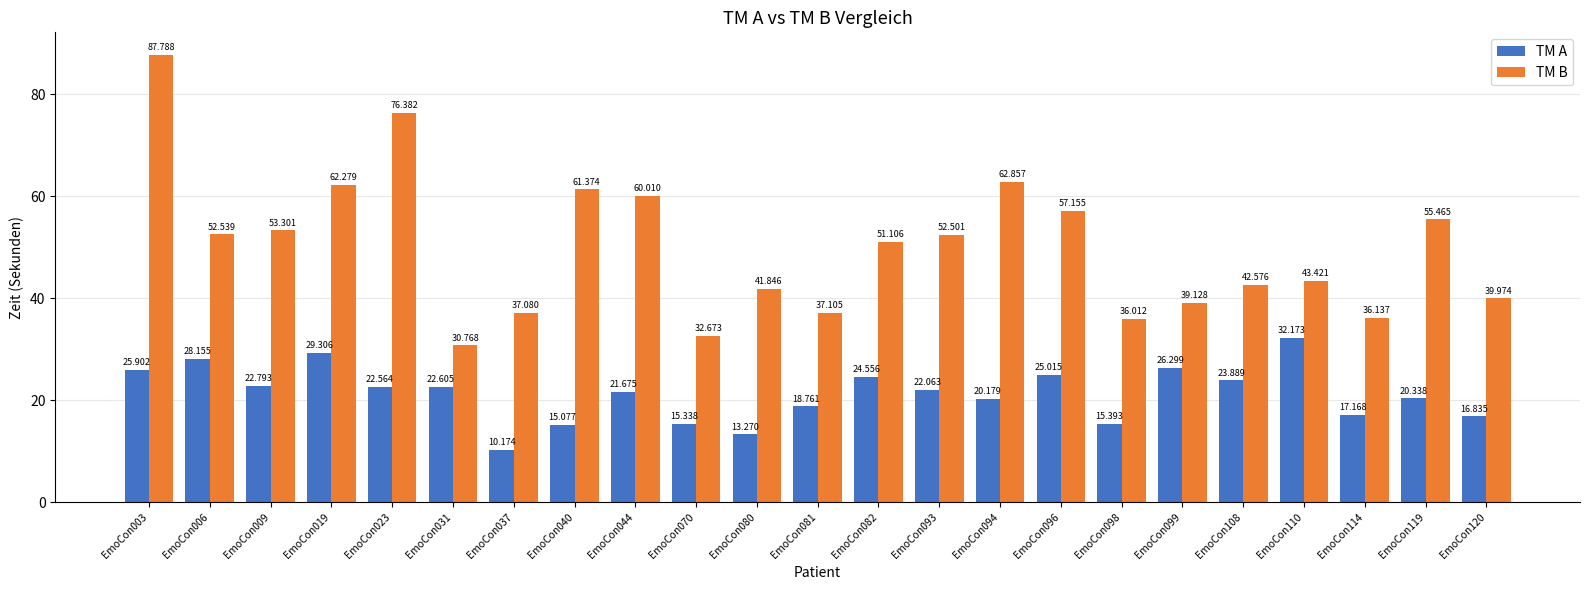

List the labels in order of TM B value, smallest first.

EmoCon031, EmoCon070, EmoCon098, EmoCon114, EmoCon037, EmoCon081, EmoCon099, EmoCon120, EmoCon080, EmoCon108, EmoCon110, EmoCon082, EmoCon093, EmoCon006, EmoCon009, EmoCon119, EmoCon096, EmoCon044, EmoCon040, EmoCon019, EmoCon094, EmoCon023, EmoCon003